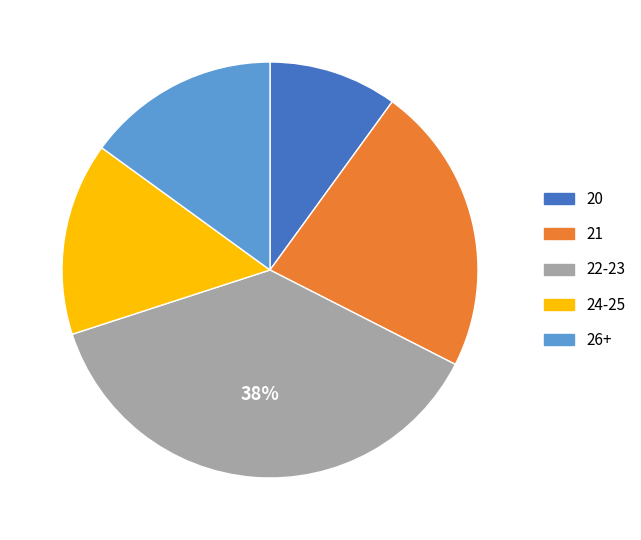

To the nearest percent, what is the difference between the largest and smallest slice percentages?

28%